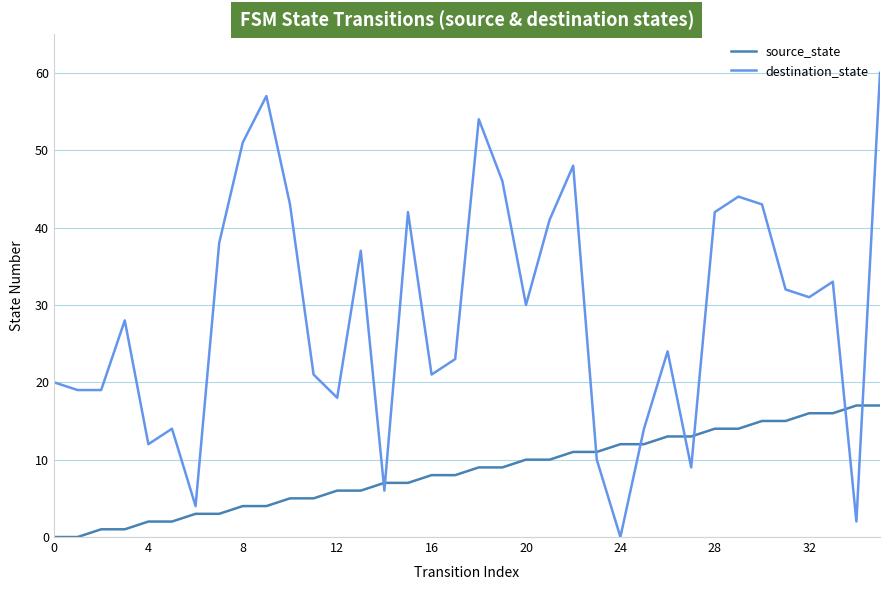

Which series has the largest total across all categories?

destination_state